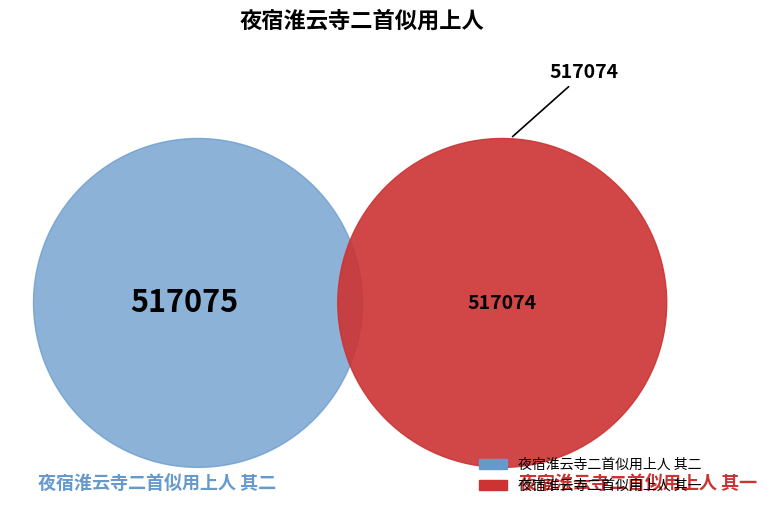

Does 夜宿淮云寺二首似用上人 其一 account for over 50% of the chart?

No